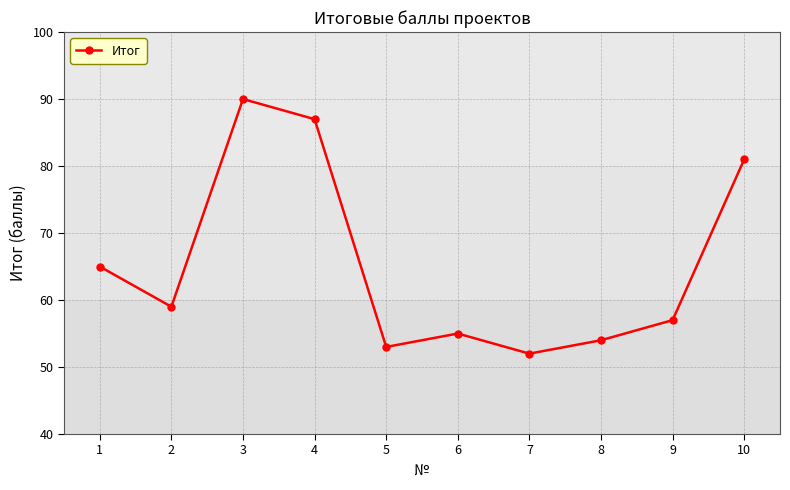

Which has a higher value, 7 or 9?

9